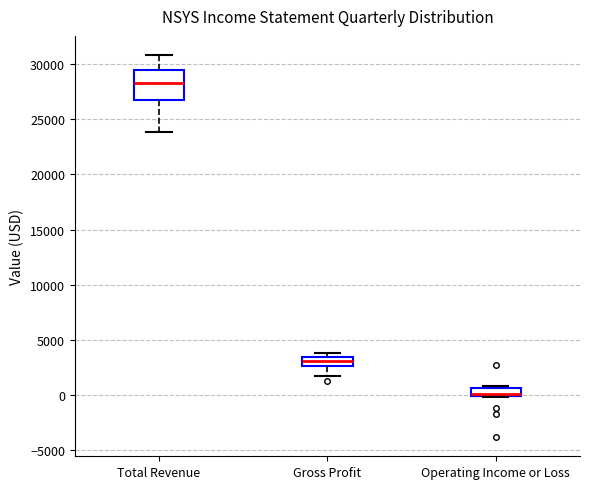

Where is the lower edge of the box for Total Revenue on the y-axis? The values are not printed on the chart, so give them approximately, as read against the axis.

26500